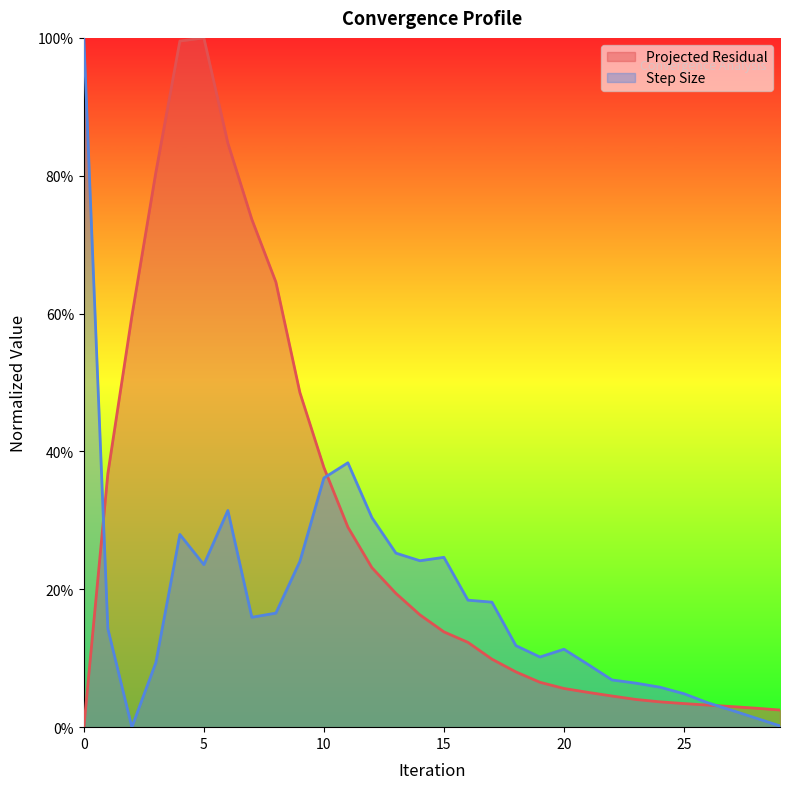

What are all the series names shown in the legend?

Projected Residual, Step Size